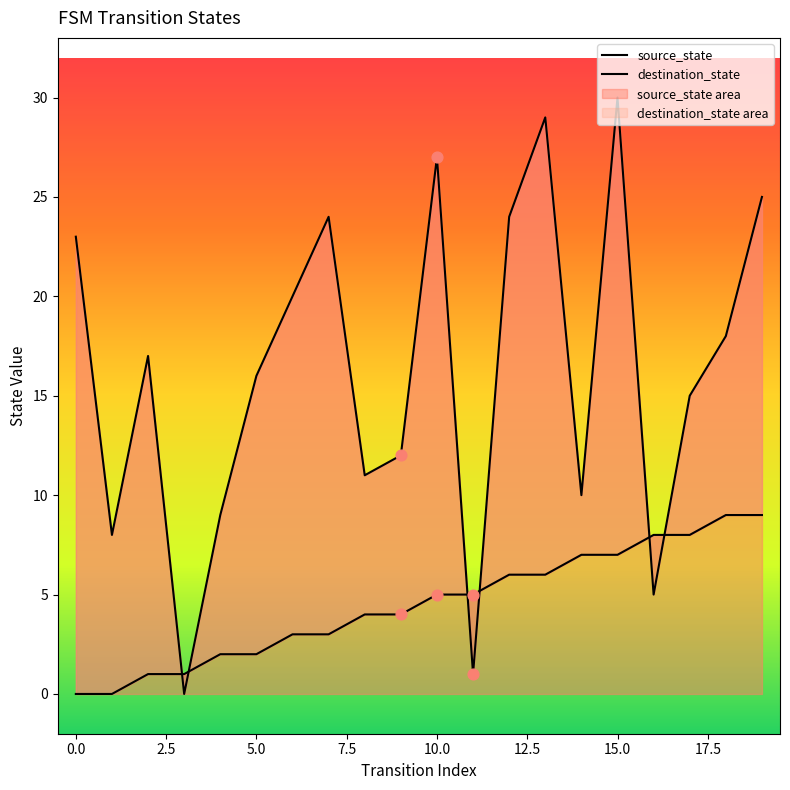

What are all the series names shown in the legend?

source_state, destination_state